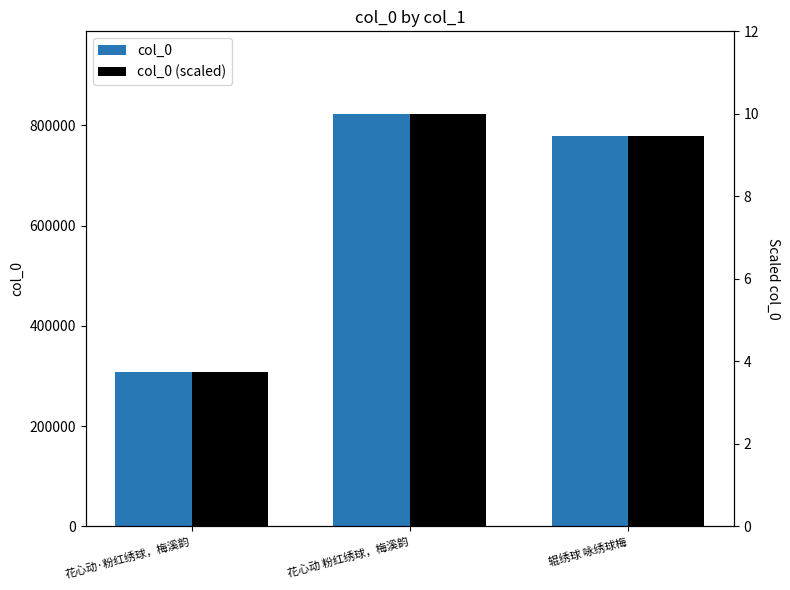

Between 花心动 粉红绣球，梅溪韵 and 辊绣球 咏绣球梅, which is larger?

花心动 粉红绣球，梅溪韵